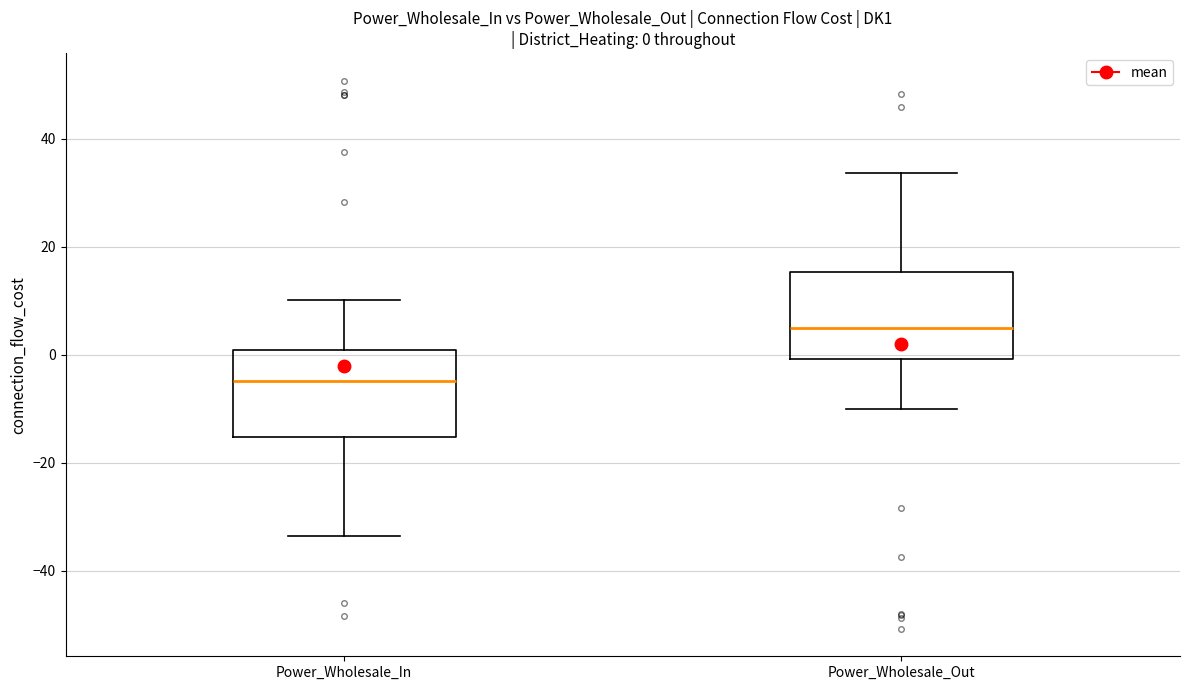

Which box has the lowest median line?

Power_Wholesale_In